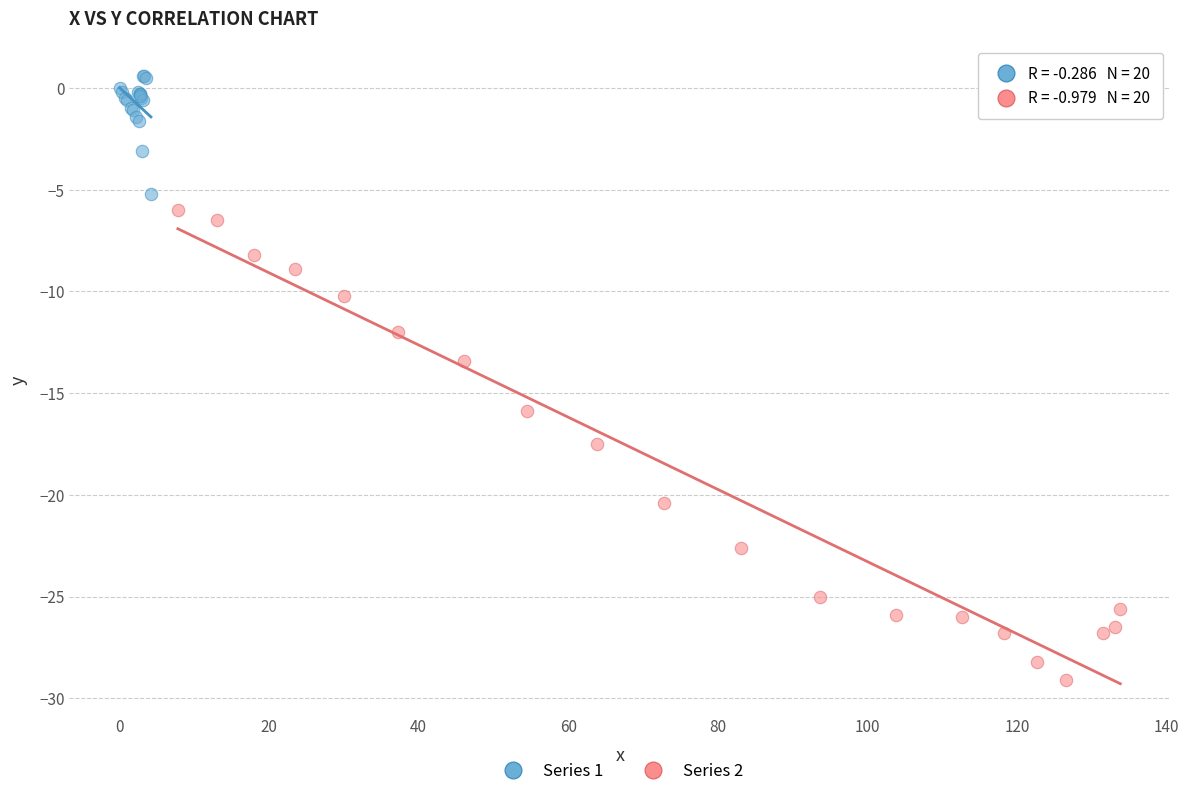

Which series reaches the minimum Y coordinate?

Series 2